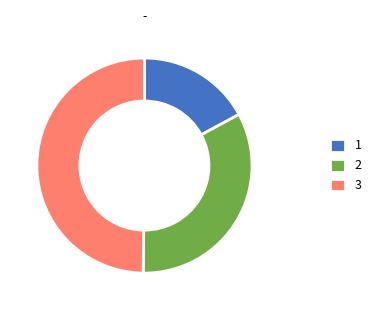

Is it true that 2 is 33% of the pie?

True